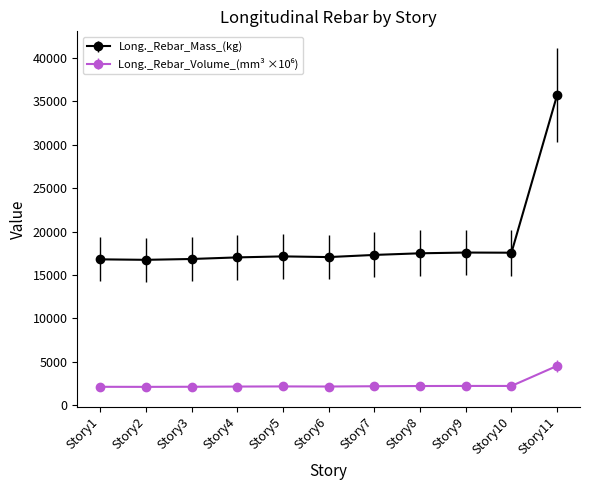

At which category is the sum across all series the highest?

Story11